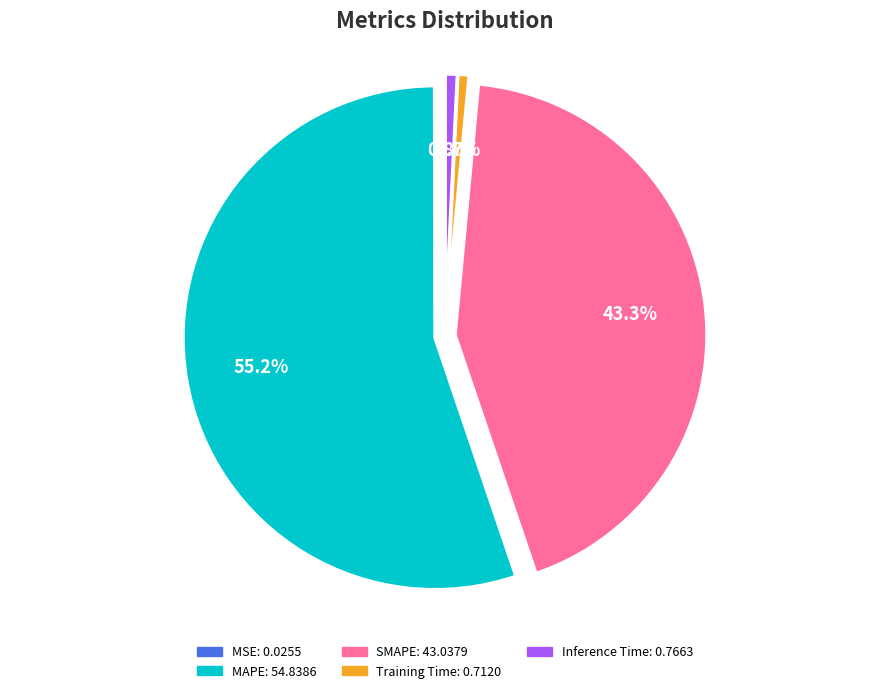

Do SMAPE and MAPE together represent more than half of the pie?

Yes